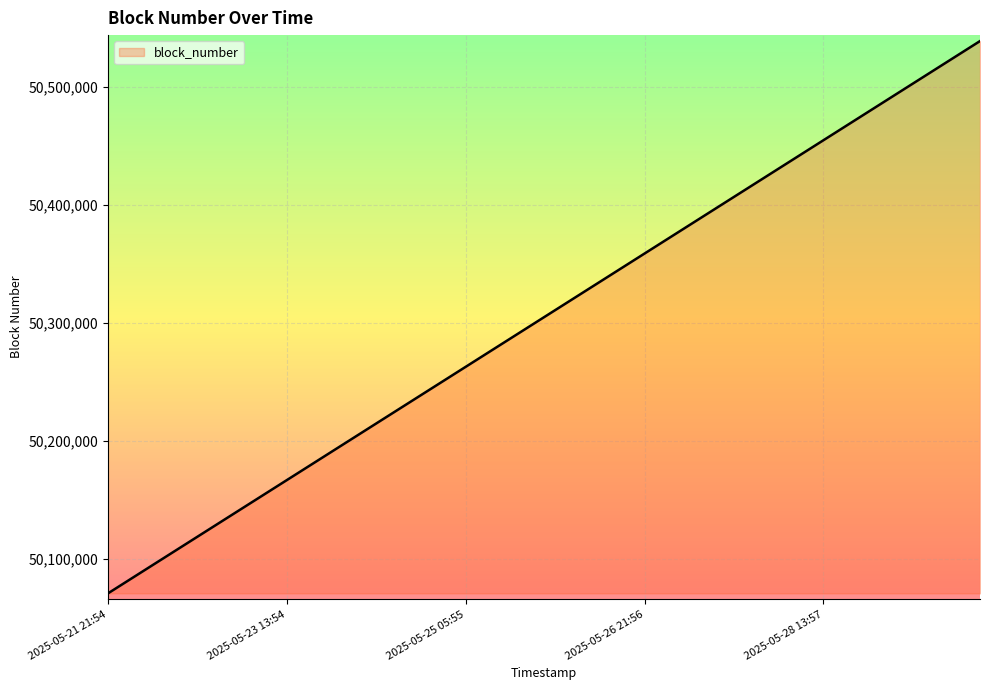

What is the smallest value displayed?

50071076